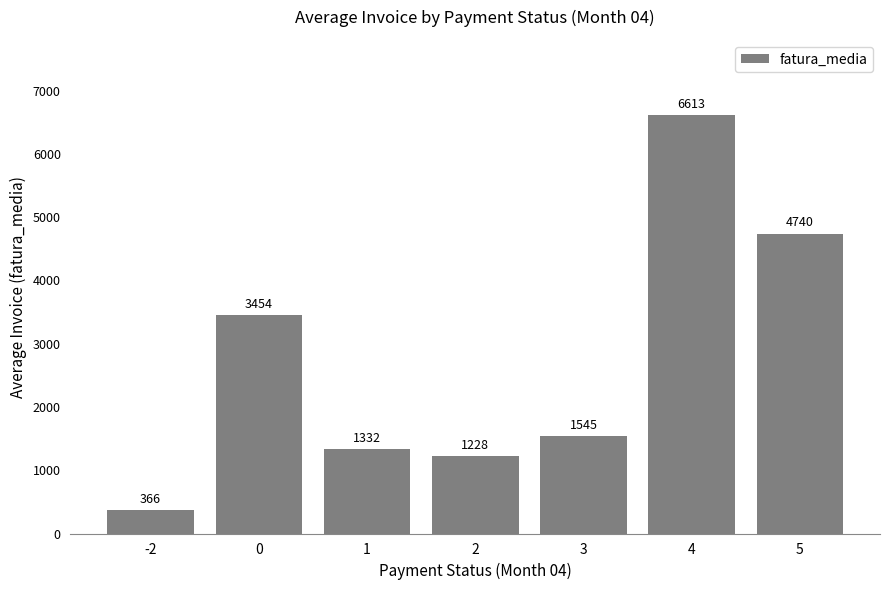

What is the value of the 5th bar from the left?

1544.8